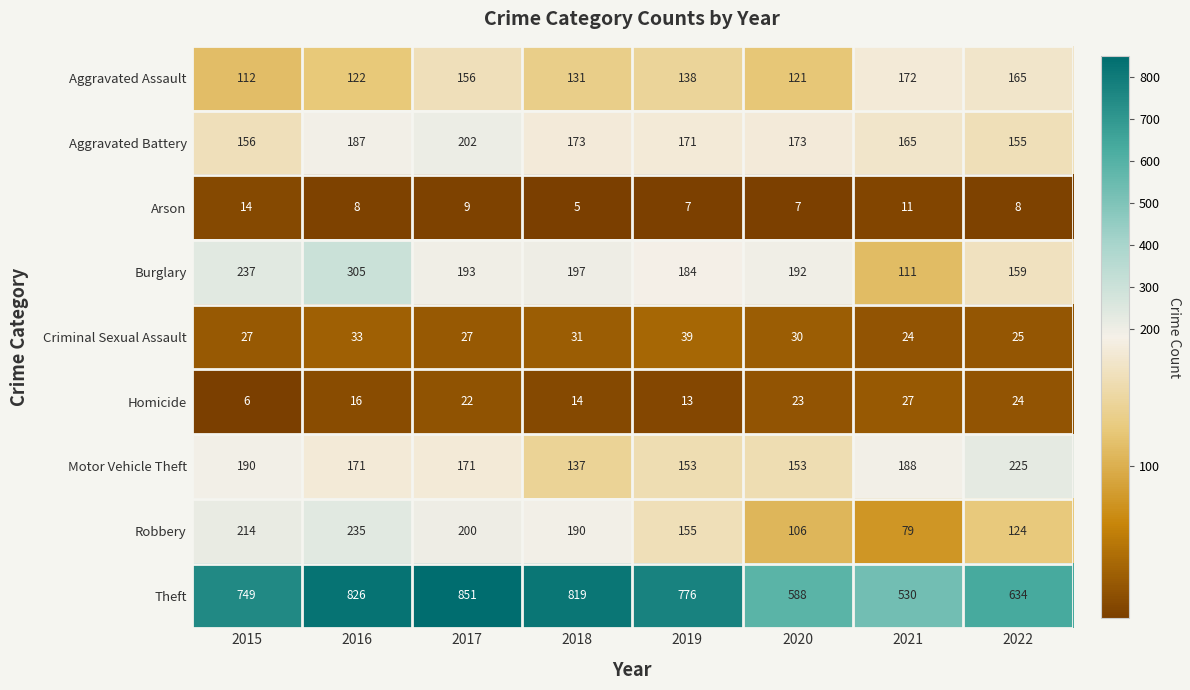

Which category has the highest value in the Motor Vehicle Theft series?

2022